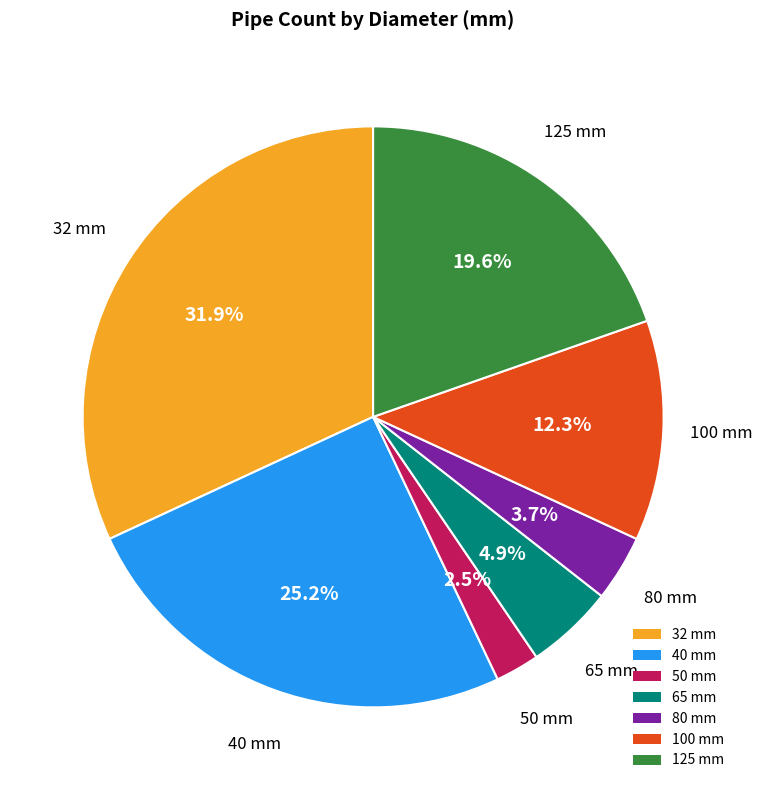

Is the sum of 125 mm and 80 mm greater than half?

No